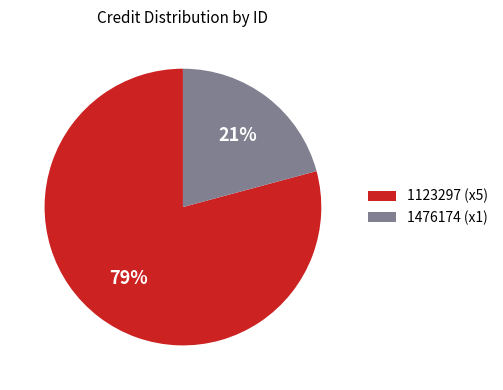

Rank the categories by value from lowest to highest.

1476174 (x1), 1123297 (x5)